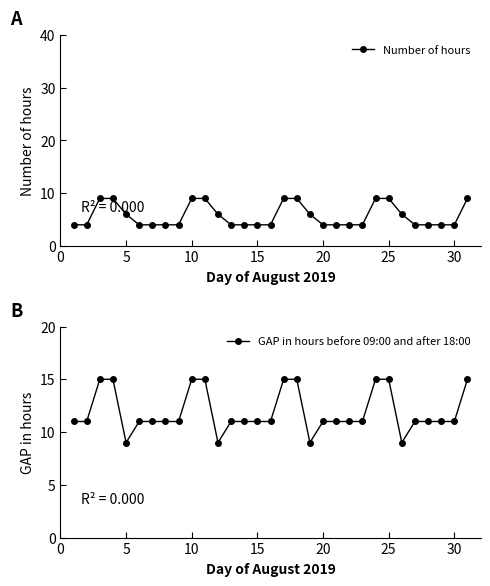

True or false: Number of hours has more than 0 points higher than both neighbors.

False